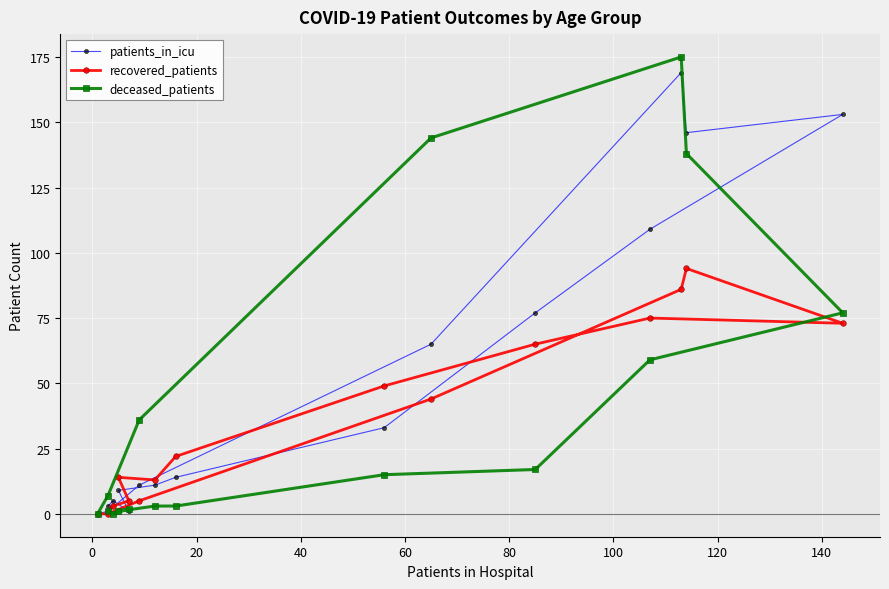

What position from the left is 140?

9